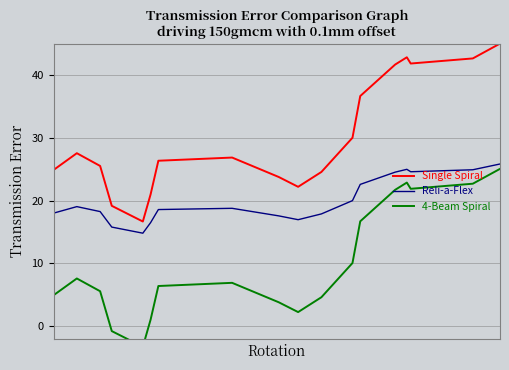

What is the highest value of the Reli-a-Flex series?

25.9